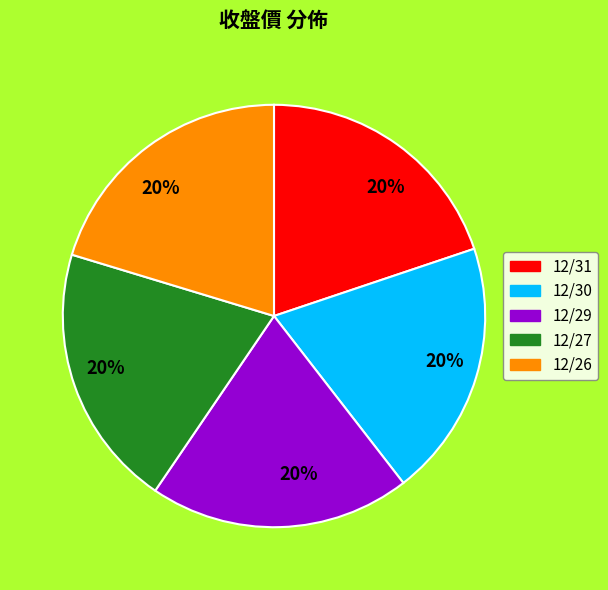

To the nearest percent, what is the combined percentage of 12/27 and 12/30?

40%